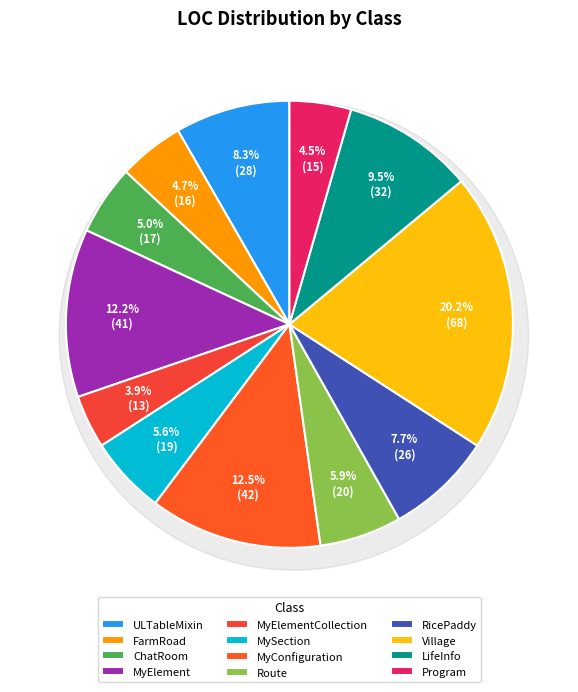

To the nearest percent, what portion does LifeInfo represent?

9%